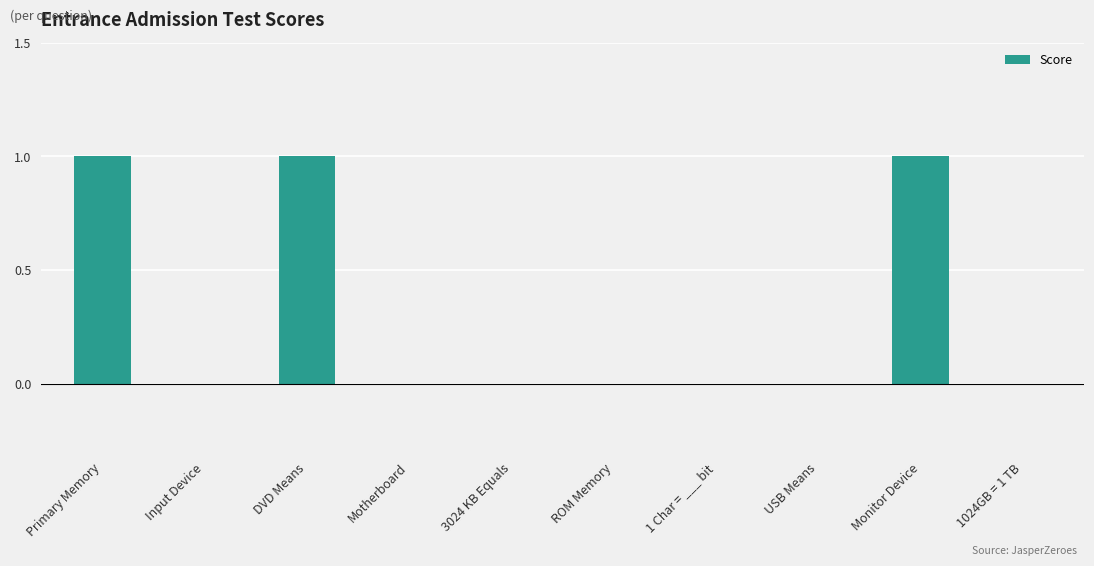

Which has a higher value, 3024 KB Equals or Primary Memory?

Primary Memory